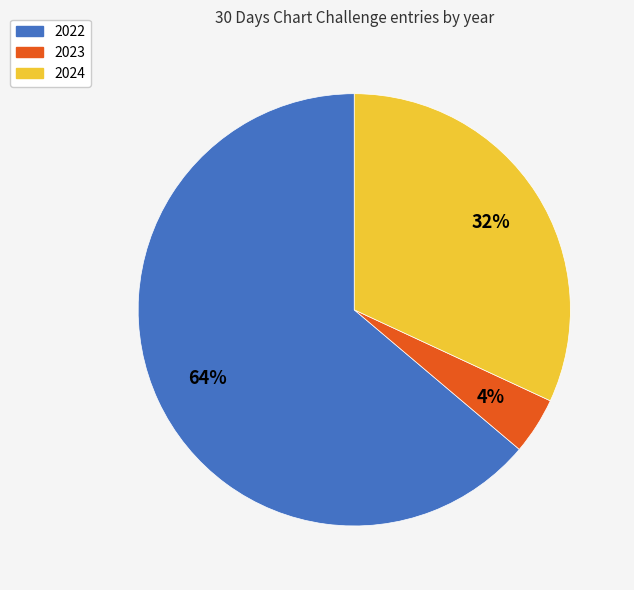

What is the smallest slice in the pie chart?

2023